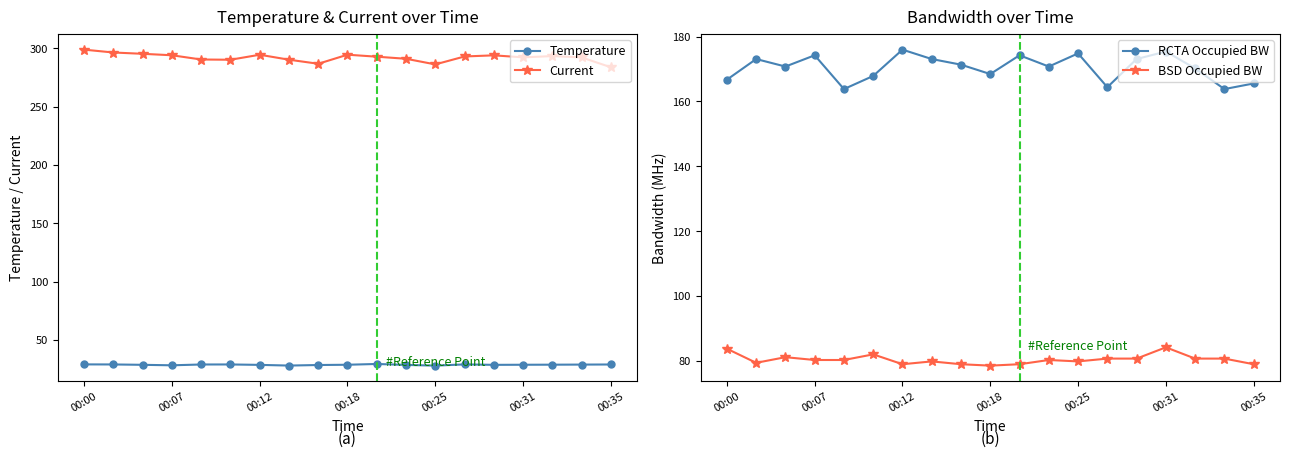

True or false: Temperature has a value of 29.5 at 10.

True